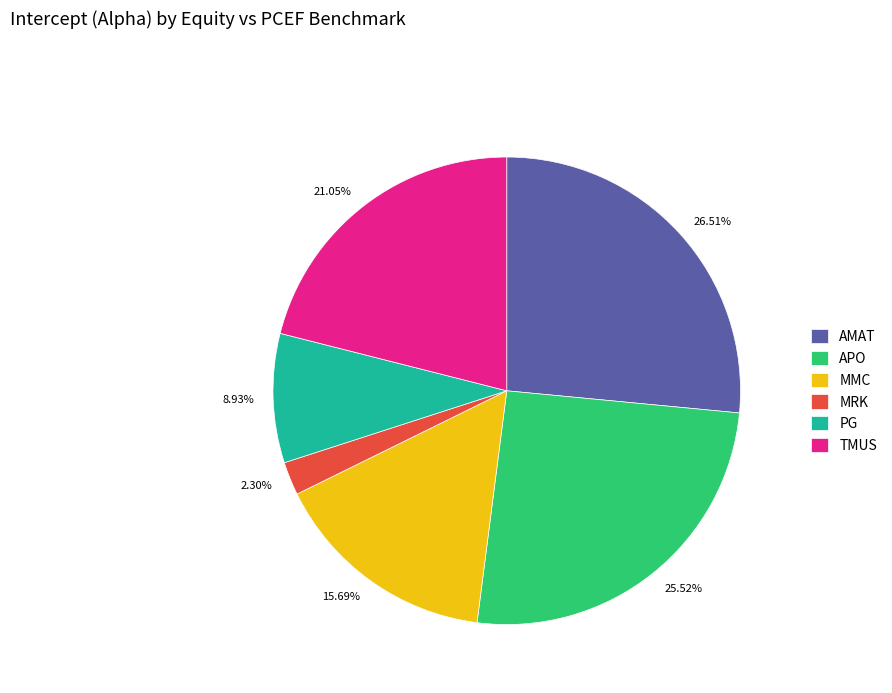

What portion of the pie excludes MRK?

97.7%